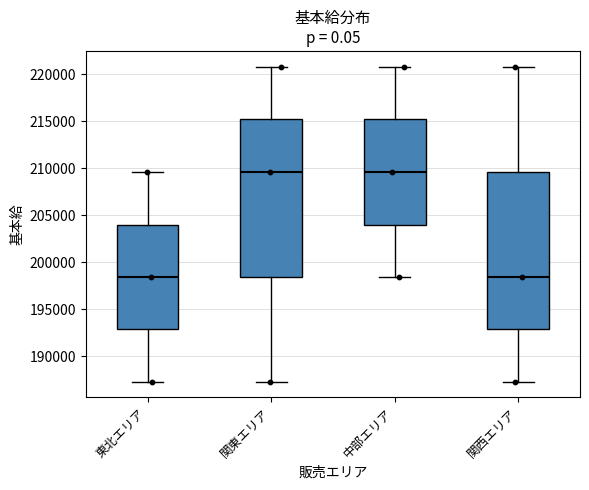

Where is the lower edge of the box for 関東エリア on the y-axis? The values are not printed on the chart, so give them approximately, as read against the axis.

198500